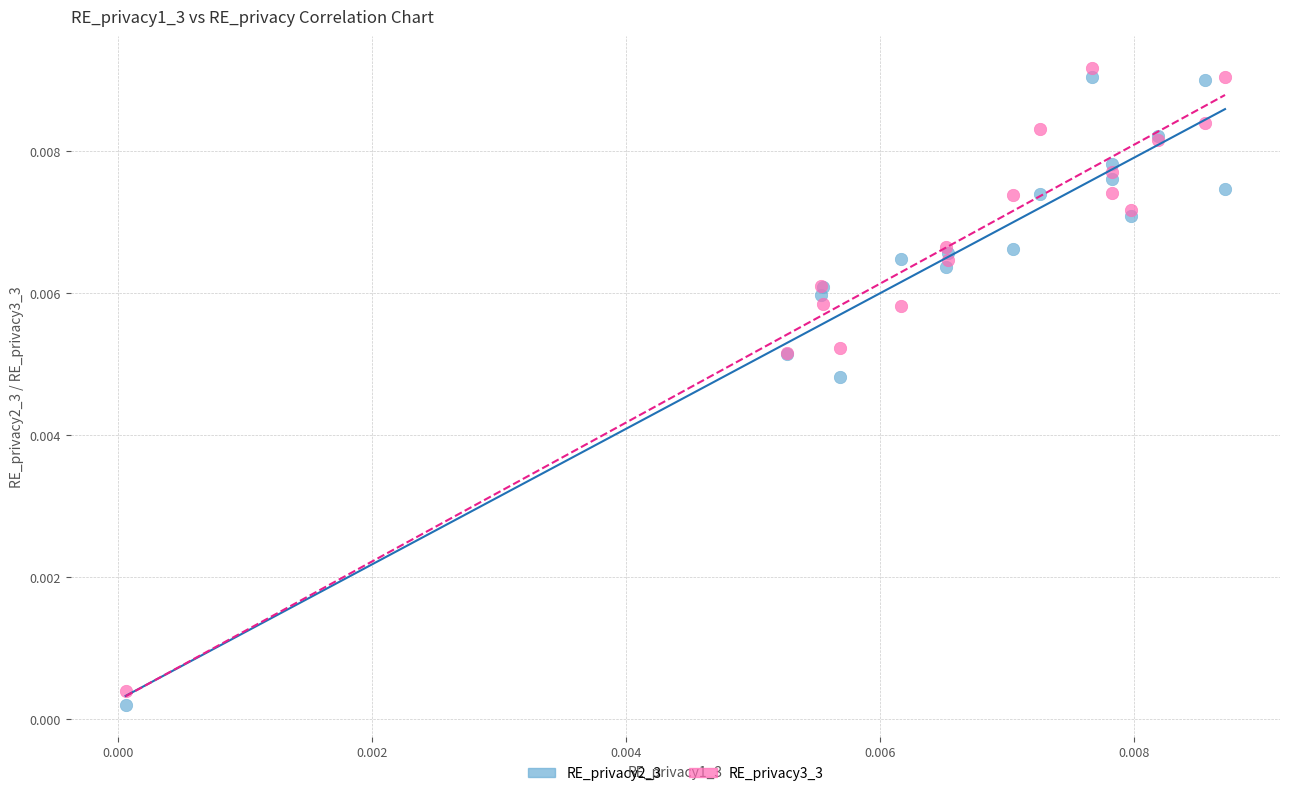

Which series reaches the minimum Y coordinate?

RE_privacy2_3